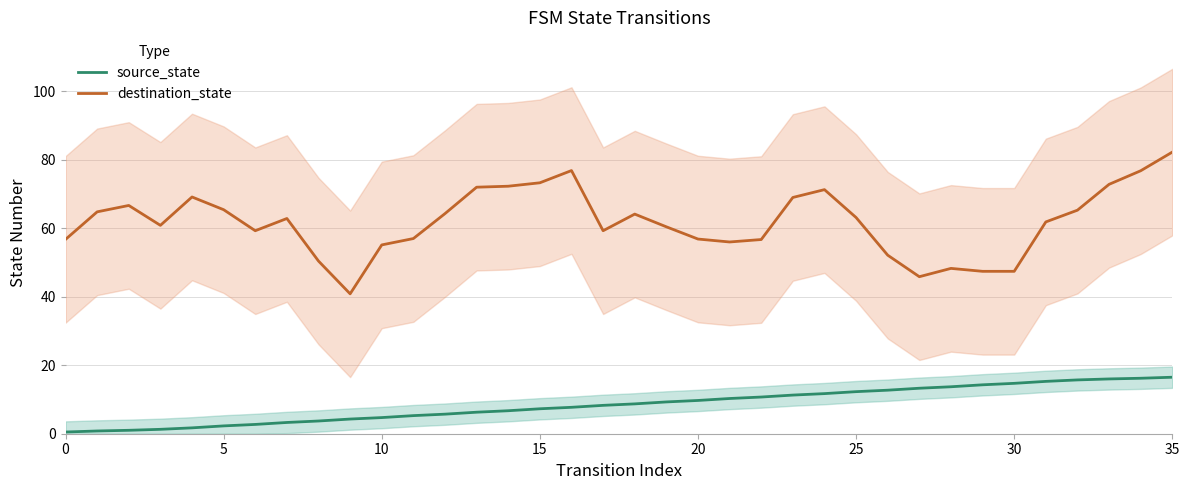

True or false: source_state and destination_state intersect in this chart.

False